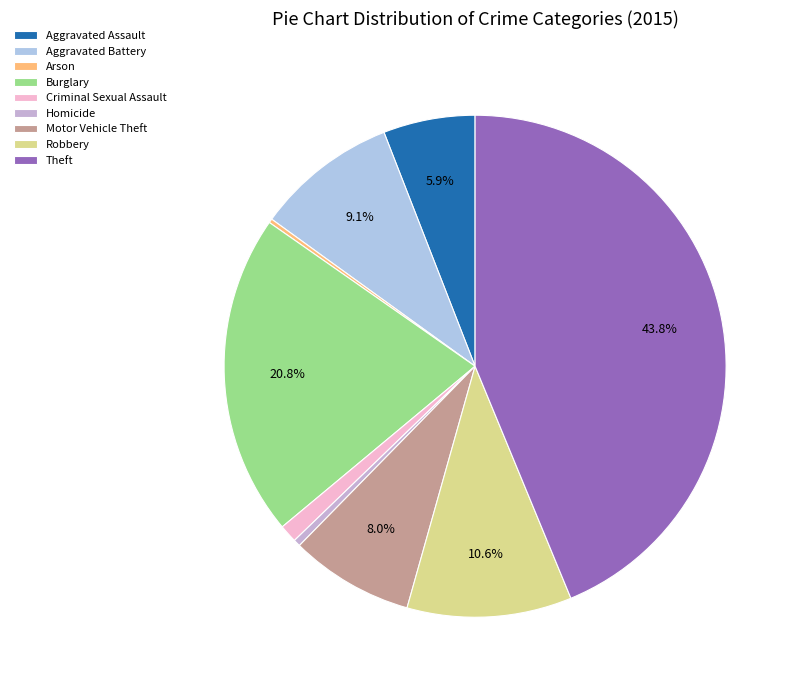

Which category has the smallest portion of the pie?

Arson